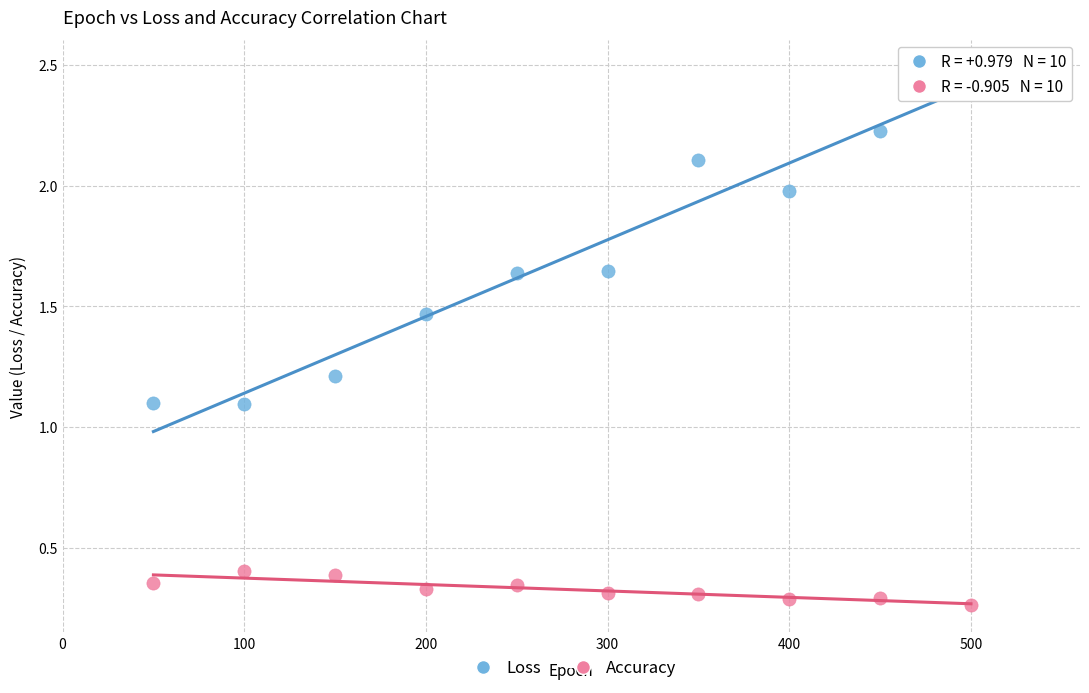

What are all the series names shown in the legend?

Loss, Accuracy